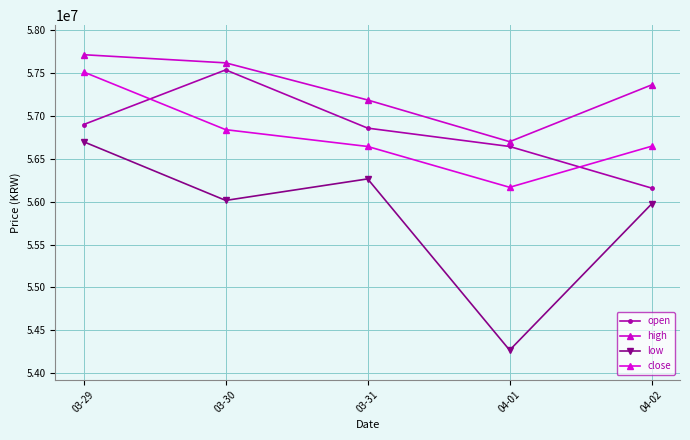

What is the highest value of the close series?

57511000